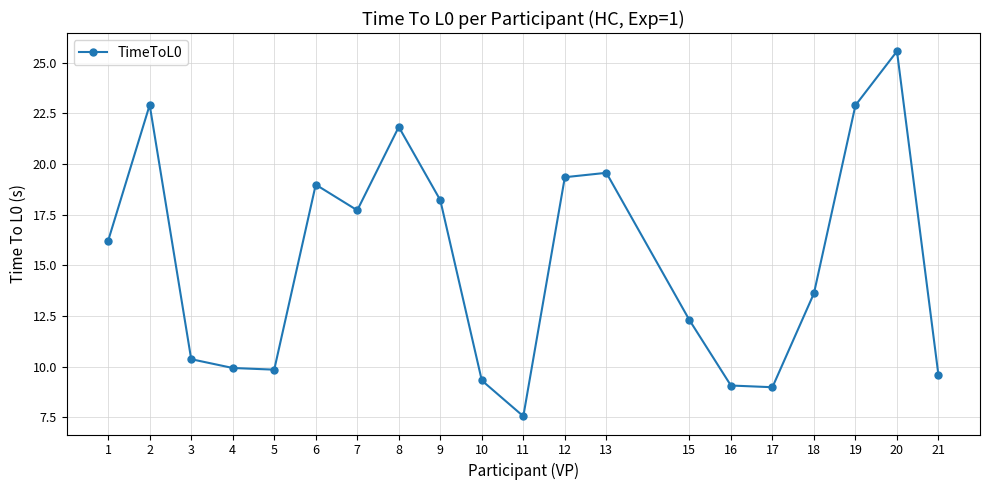

Read the value at 12.

19.4